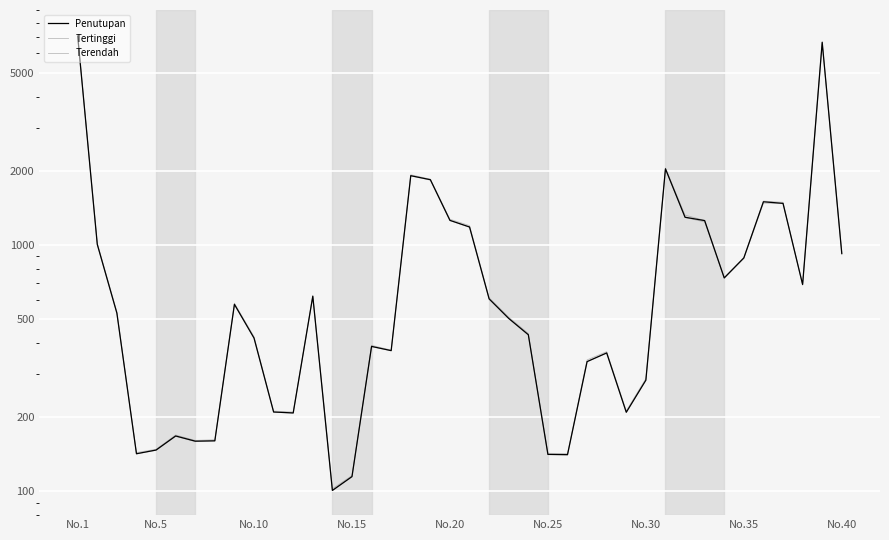

Is the value of Terendah at 18 greater than the value of Tertinggi at No.25?

Yes